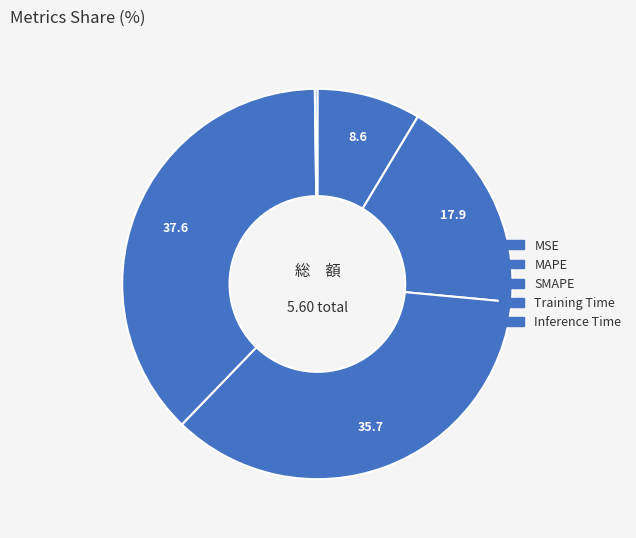

Rank the categories by value from lowest to highest.

Inference Time, MSE, MAPE, SMAPE, Training Time